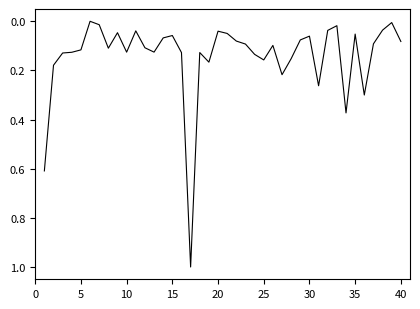

What is the greatest value displayed?

1.0